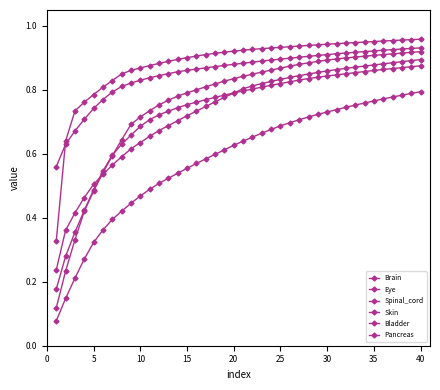

True or false: Spinal_cord and Eye intersect in this chart.

False